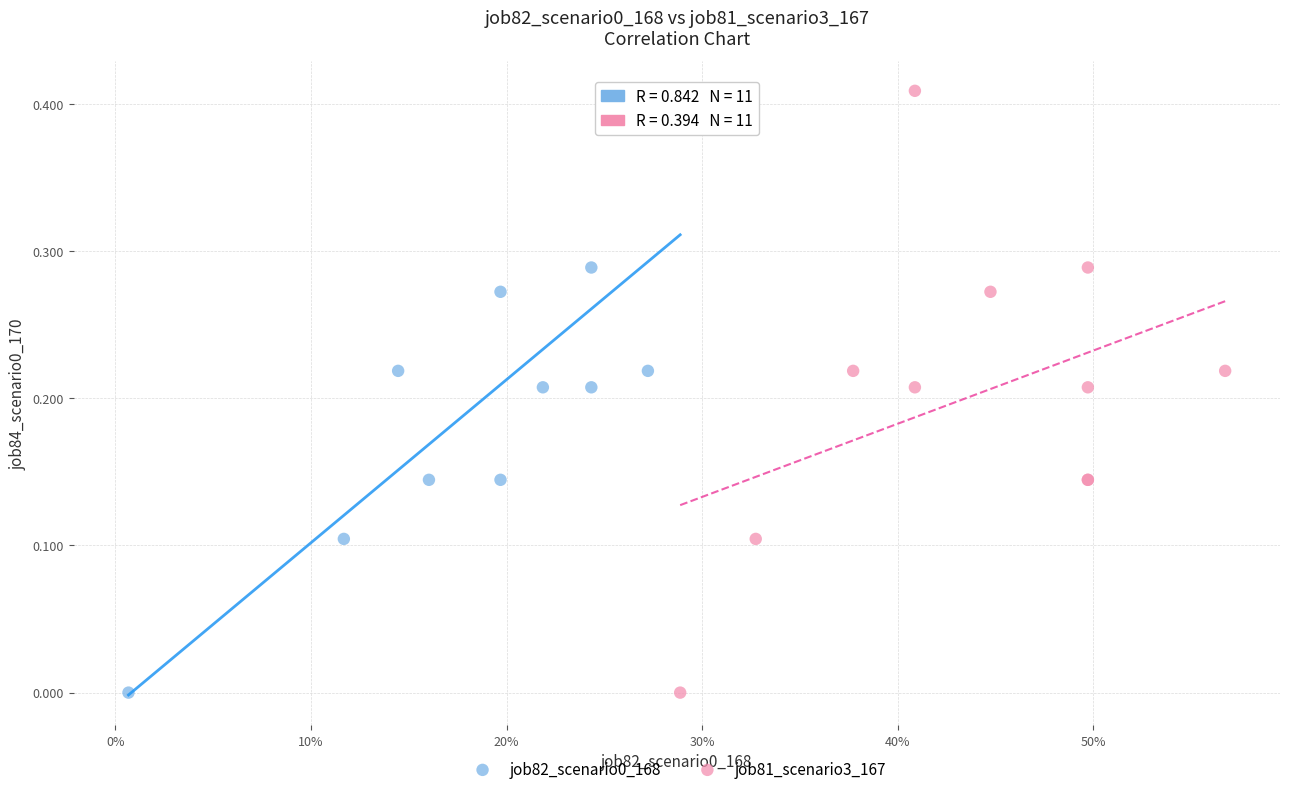

What are all the series names shown in the legend?

job82_scenario0_168, job81_scenario3_167